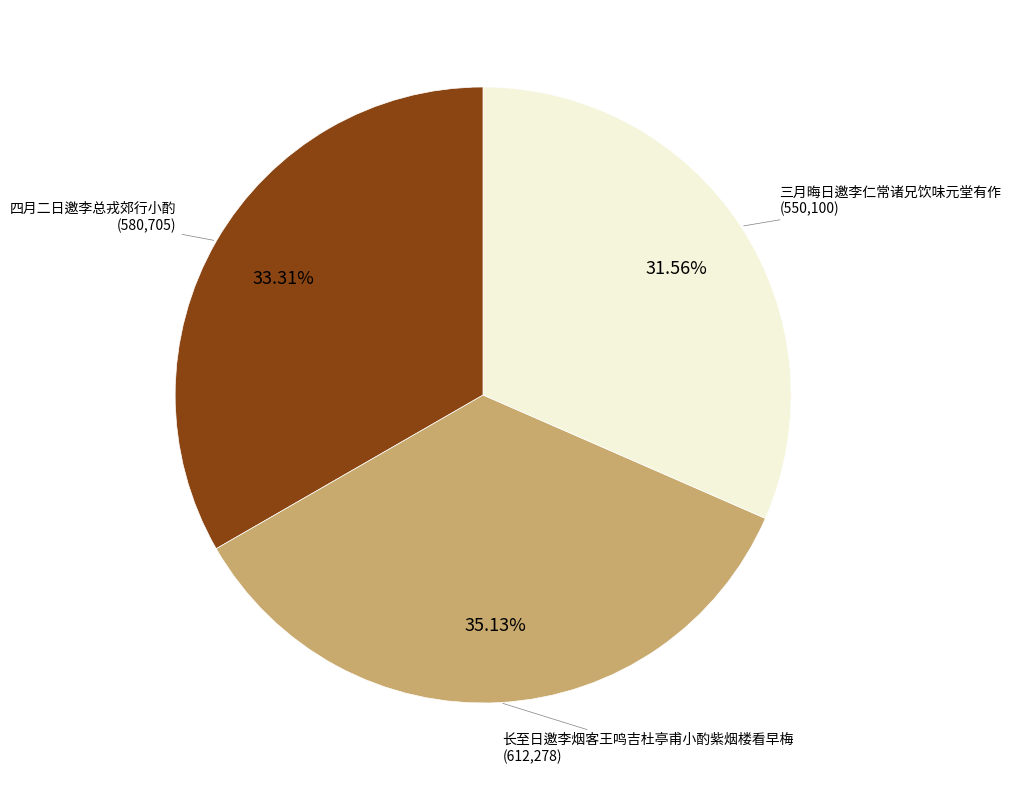

Is there a majority slice in this chart?

No